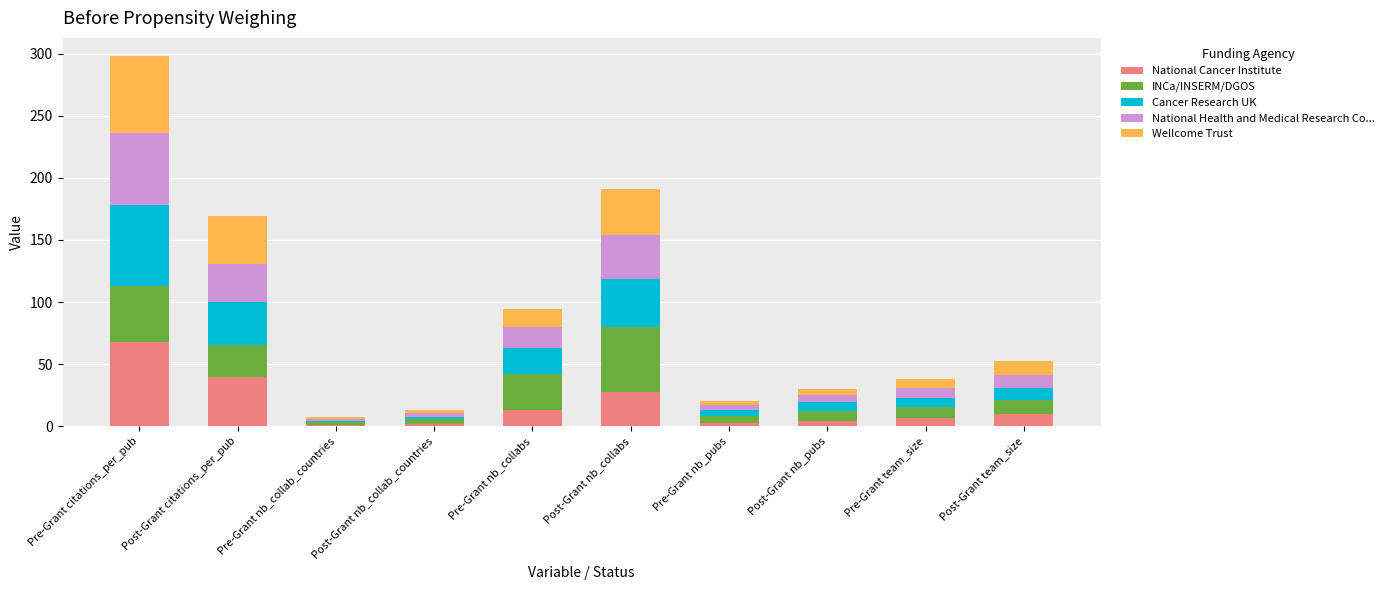

What is the approximate value of National Cancer Institute at Post-Grant citations_per_pub?

40.0